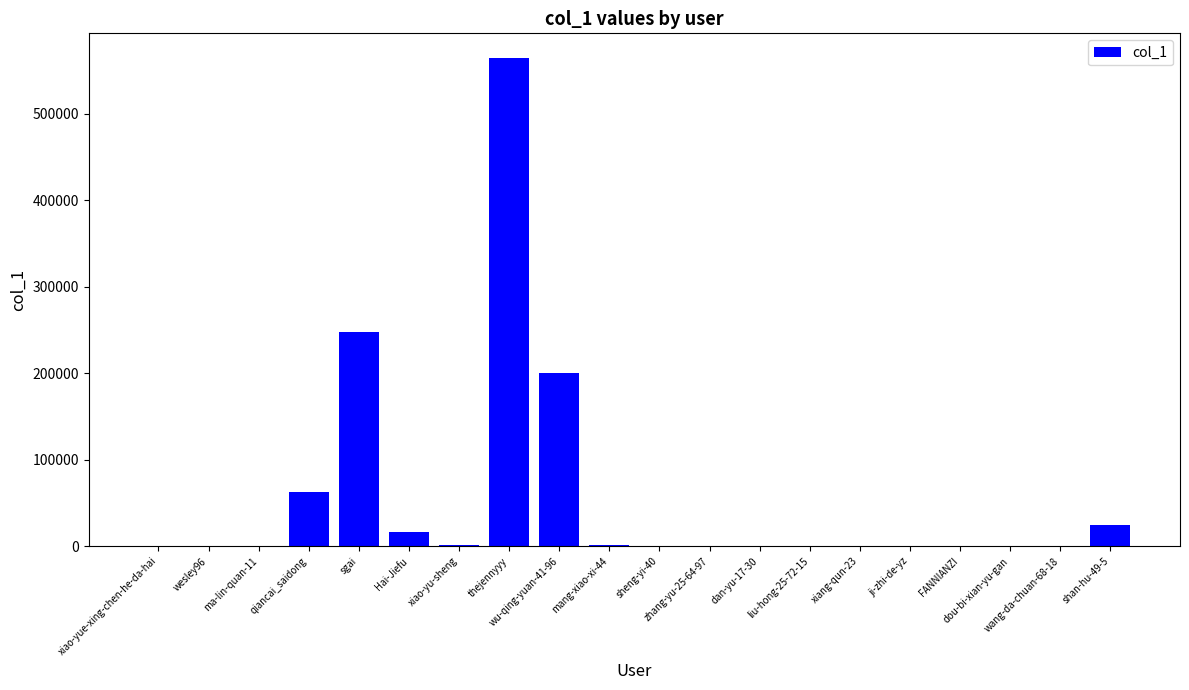

Which label corresponds to the largest value in the chart?

thejennyyy